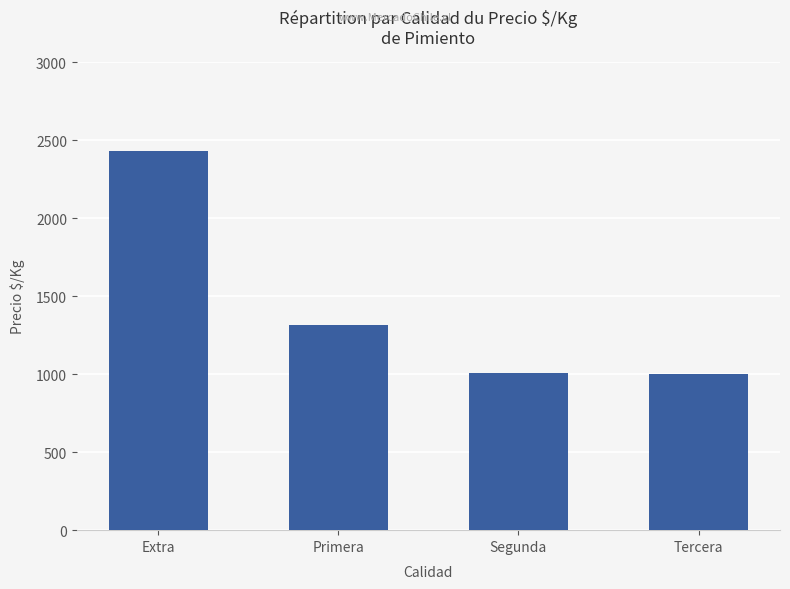

Does the chart contain any negative values?

No